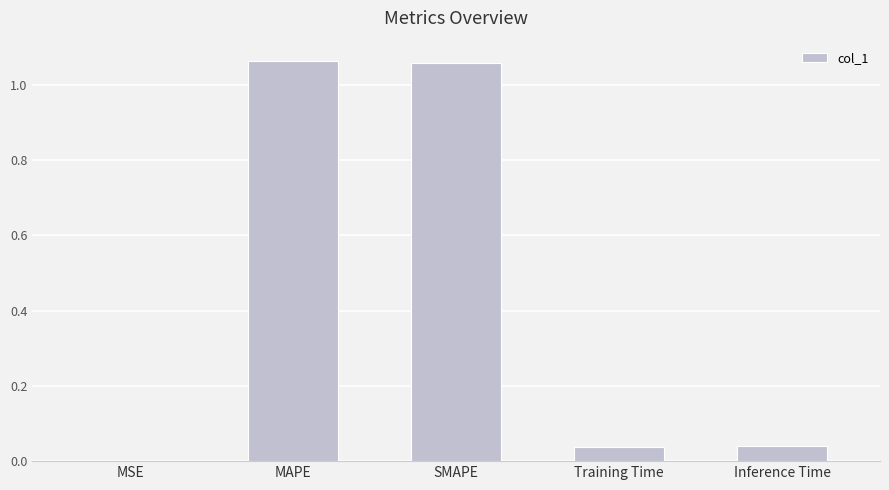

Is it true that the value at Inference Time is 0.1?

False